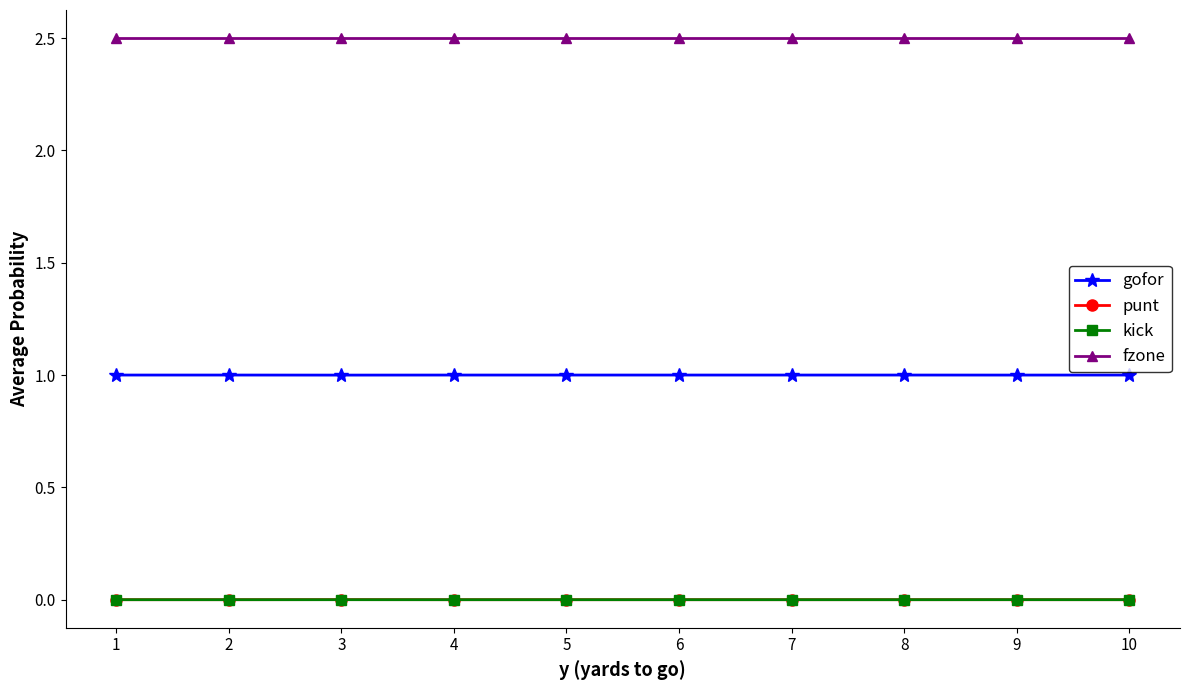

What is the total value across all series at 6?

3.5